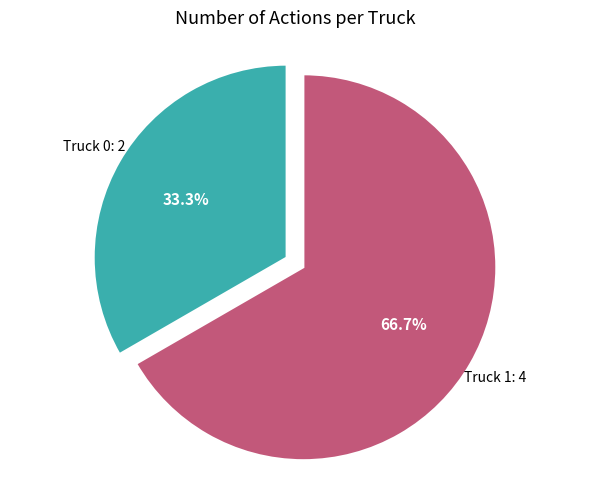

Which category has the biggest portion of the pie?

Truck 1